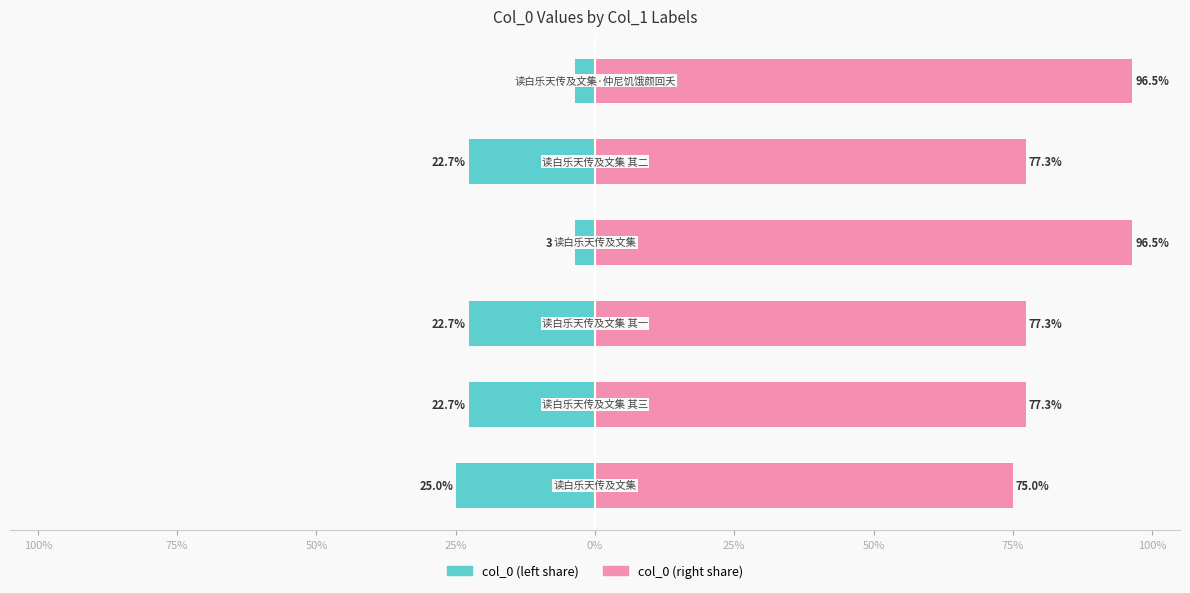

Reading right to left, list all the values displayed in this chart.

col_0 (left): -3.5	-22.7	-3.5	-22.7	-22.7	-25.0
col_0 (right): 96.5	77.3	96.5	77.3	77.3	75.0